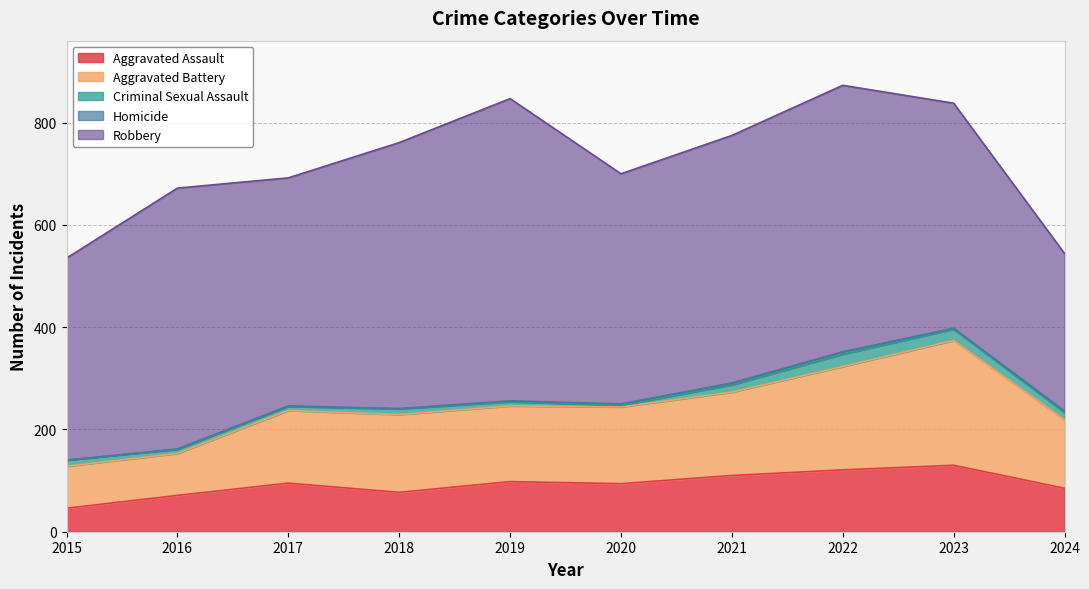

How many values in Homicide are above zero?

9